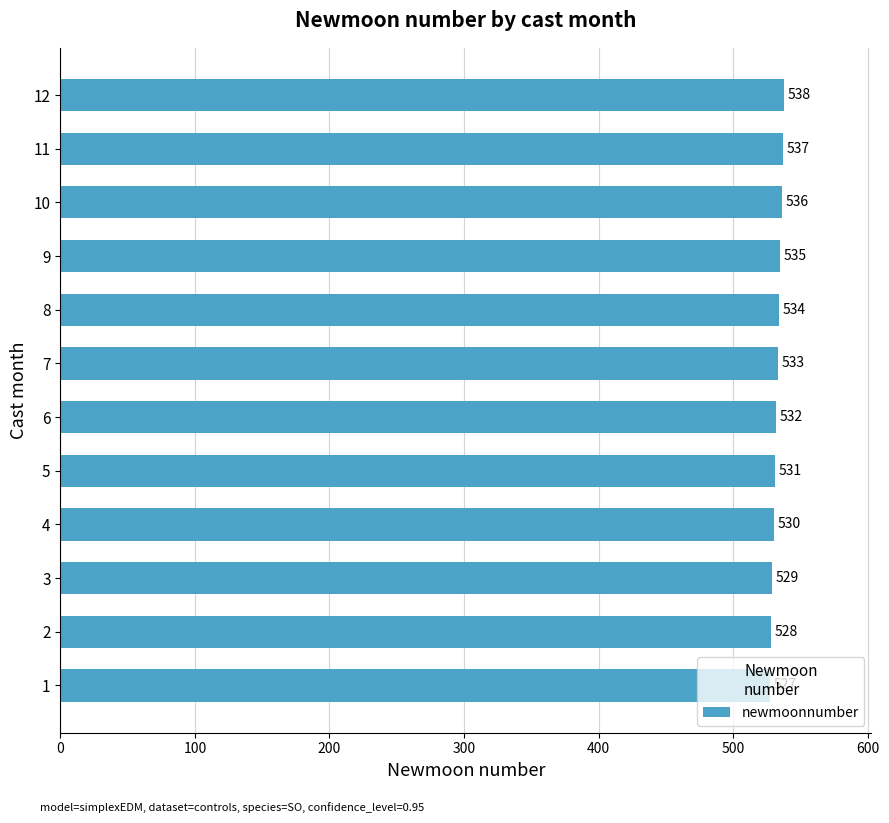

What is the sum of the values at 10 and 6?

1068